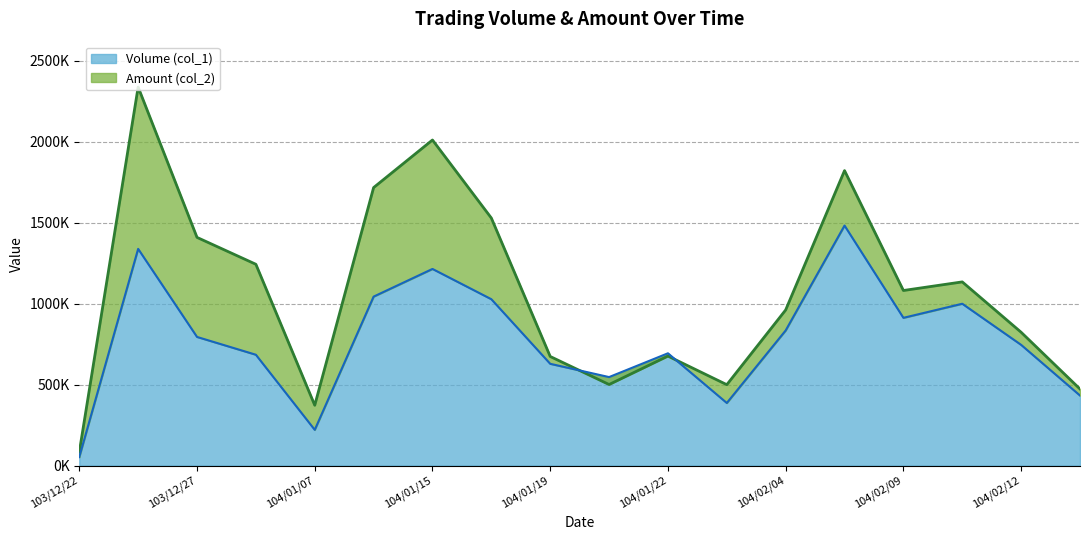

How many times do Volume (col_1, 000s) and Amount (col_2, 000s) cross each other?

2